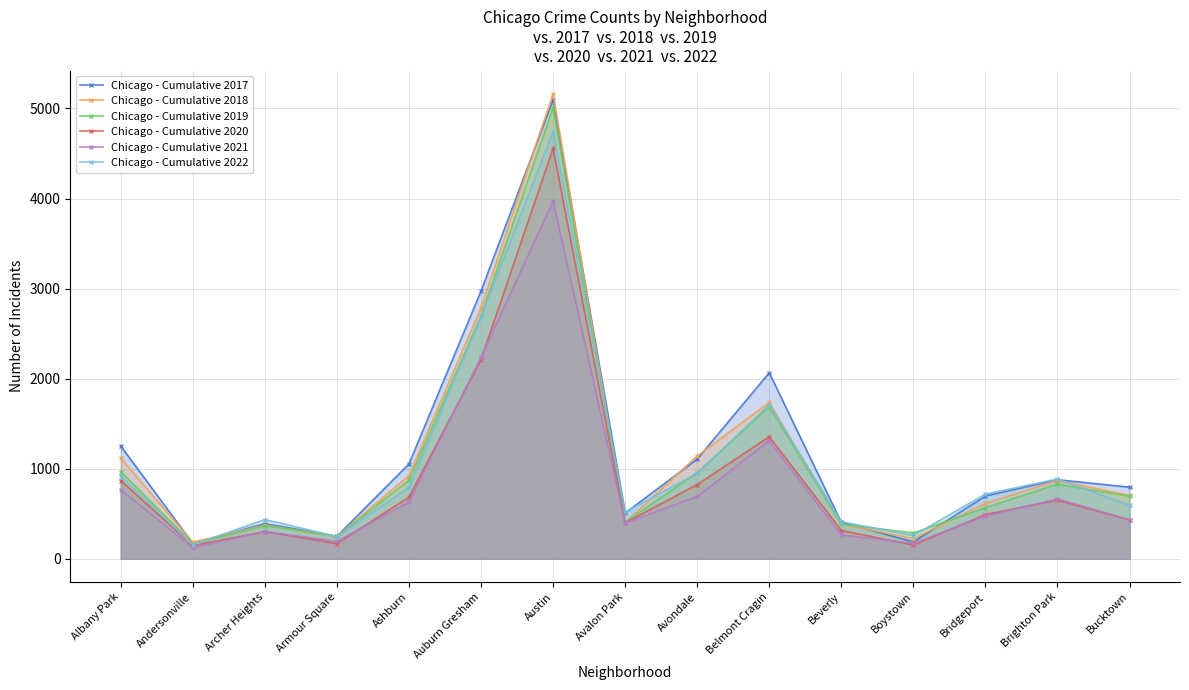

What is the spread (max minus min) of values at Beverly?

148